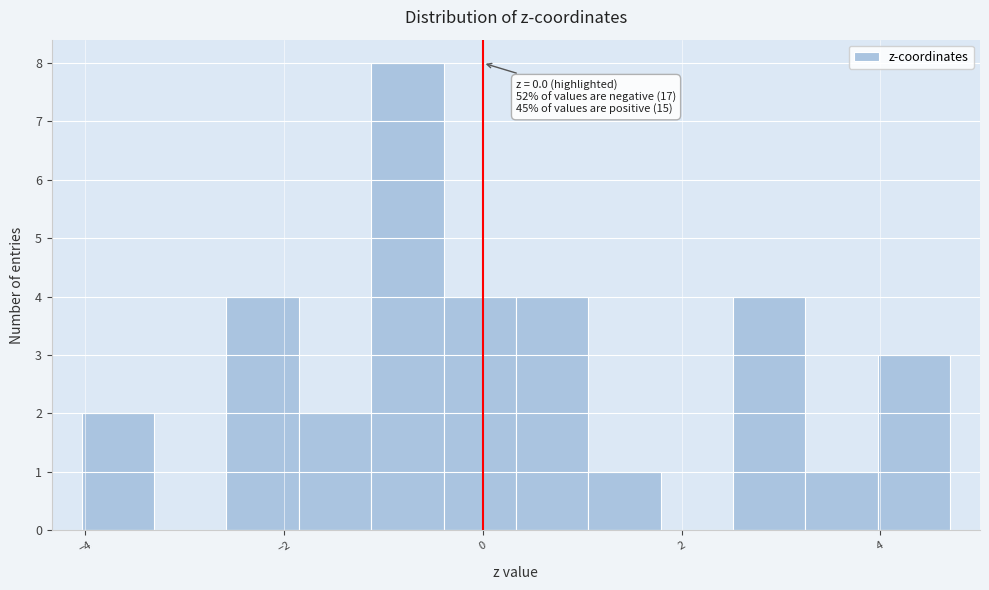

Around what value on the x-axis is the tallest bar? Give the approximate position of its centre, as read against the axis.

-0.8